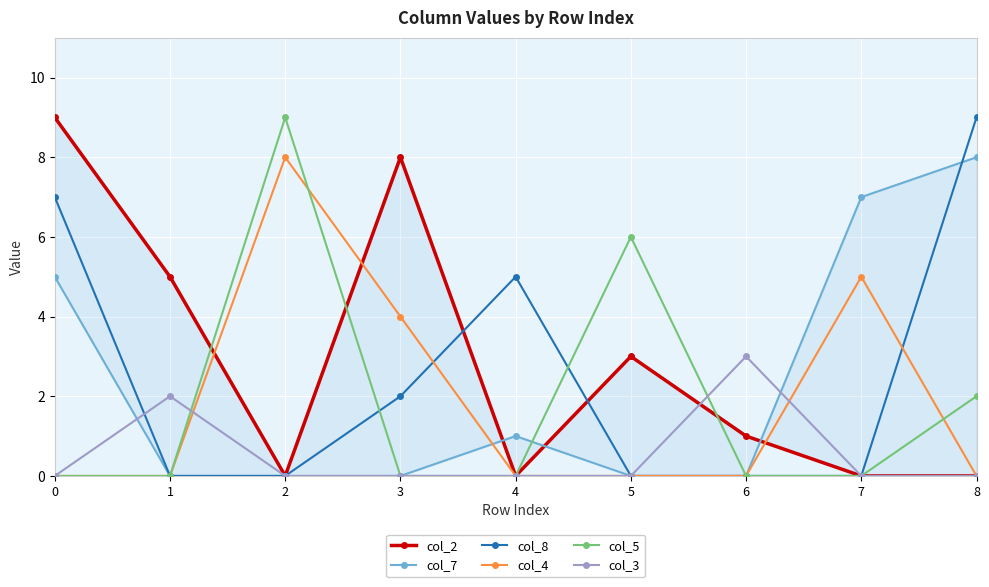

What is the approximate value of col_4 at 7?

5